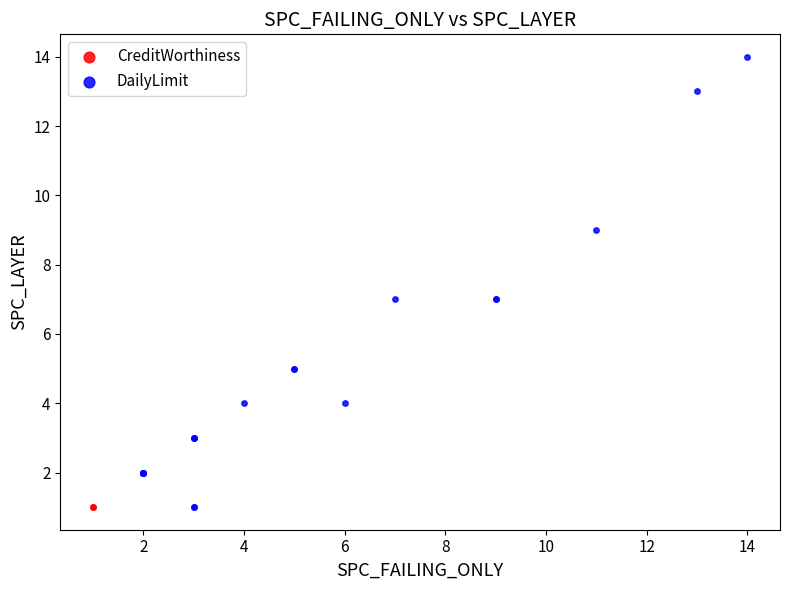

What are all the series names shown in the legend?

CreditWorthiness, DailyLimit